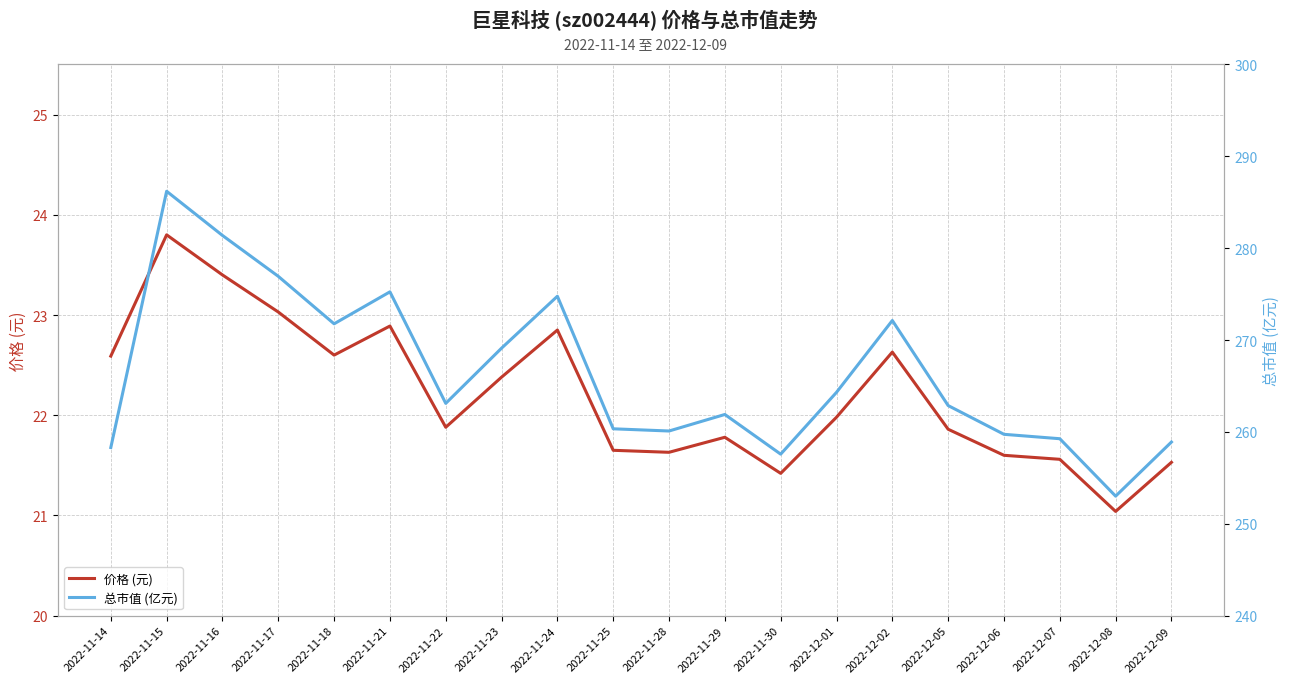

How many lines are shown in the chart?

2